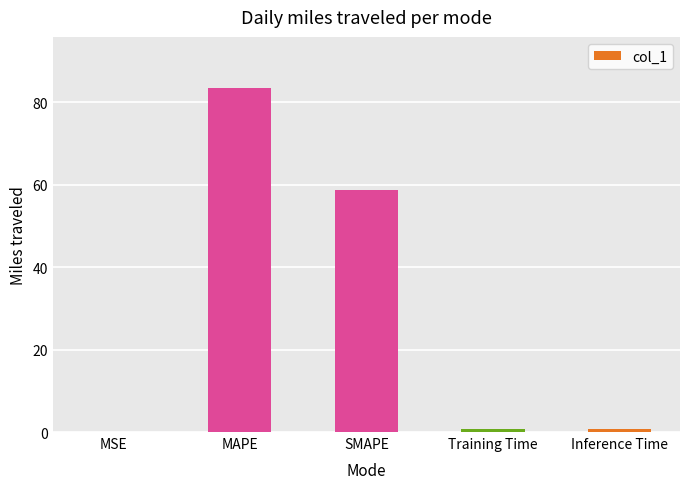

Where is the data nearest to the value 41?

SMAPE